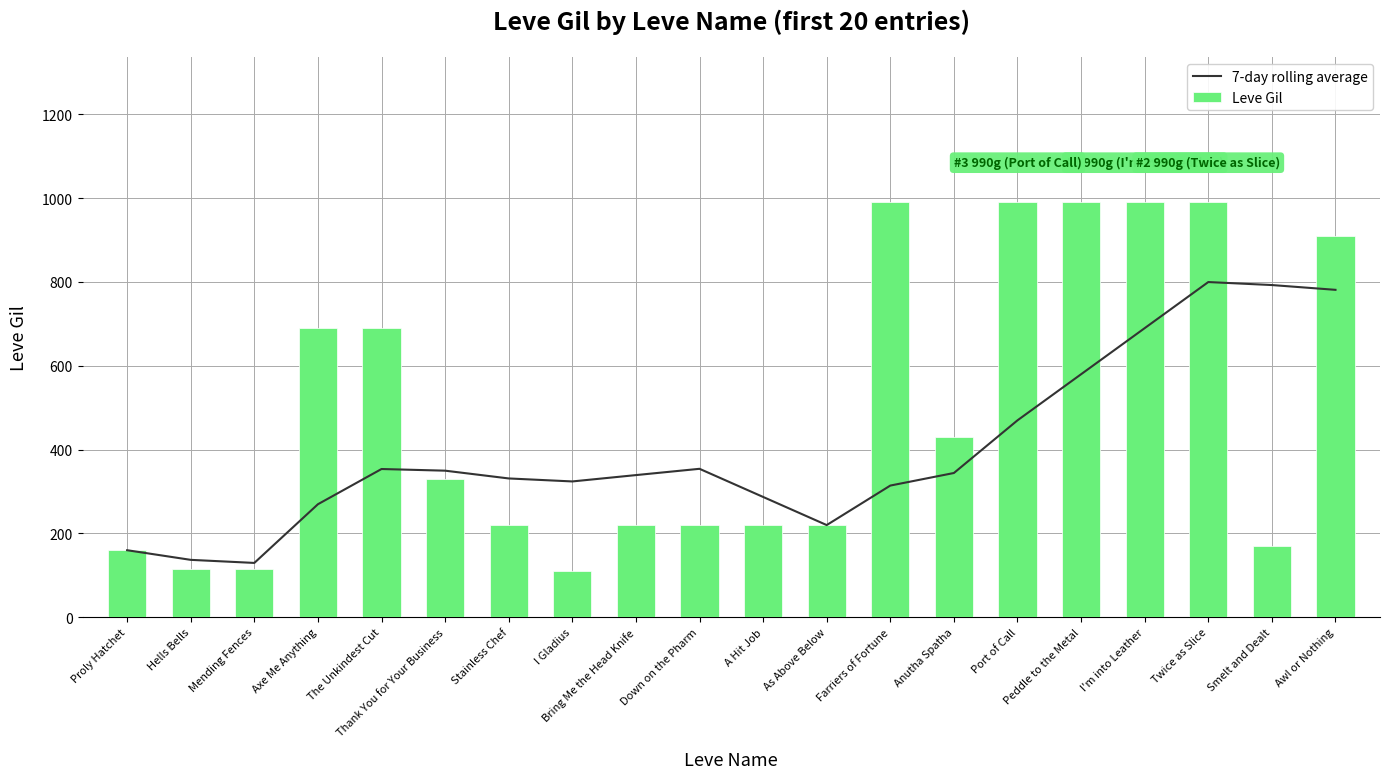

What is the difference between the Leve Gil values at Stainless Chef and Peddle to the Metal?

770